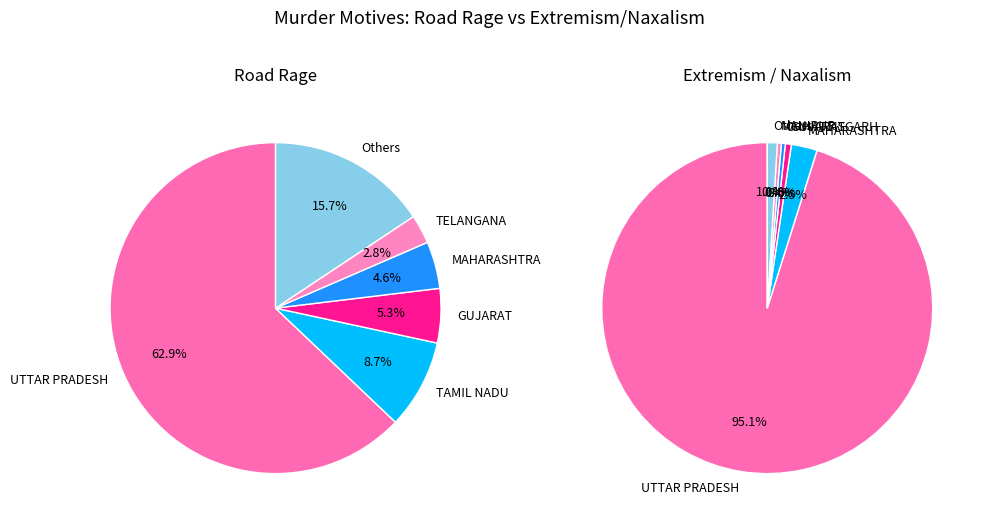

Between GOA and HARYANA, which series saw the biggest shift?

ROAD RAGE